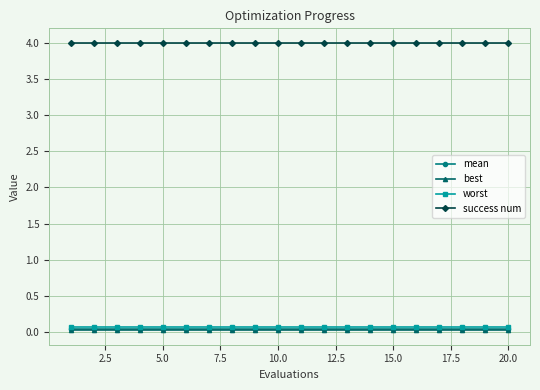

At how many categories does at least one series exceed 2?

20